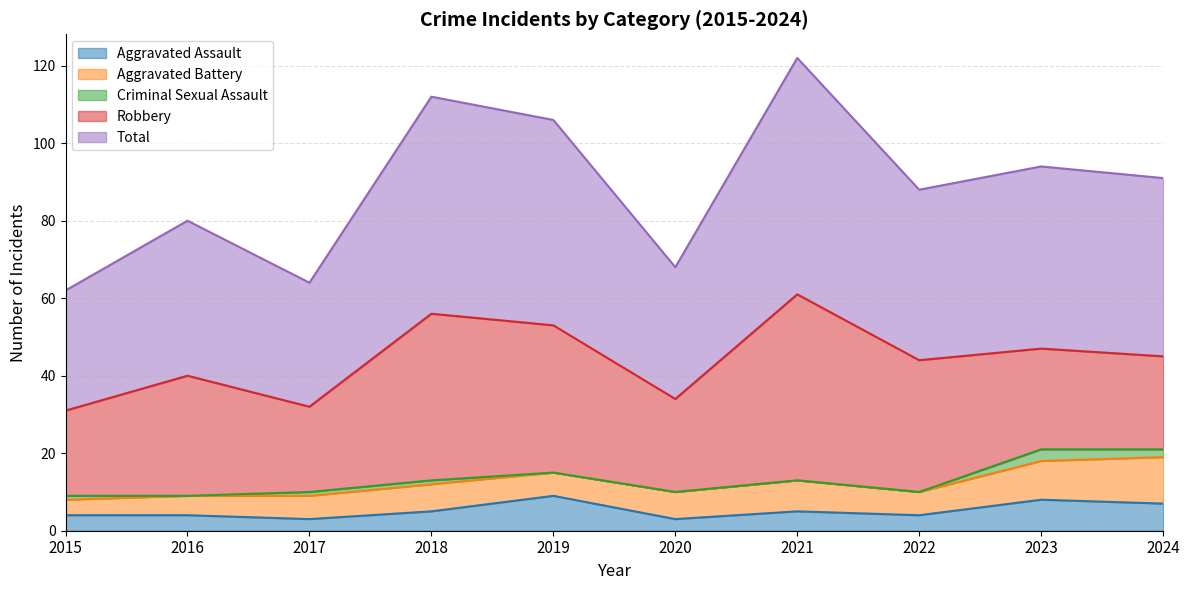

How many lines are shown in the chart?

5